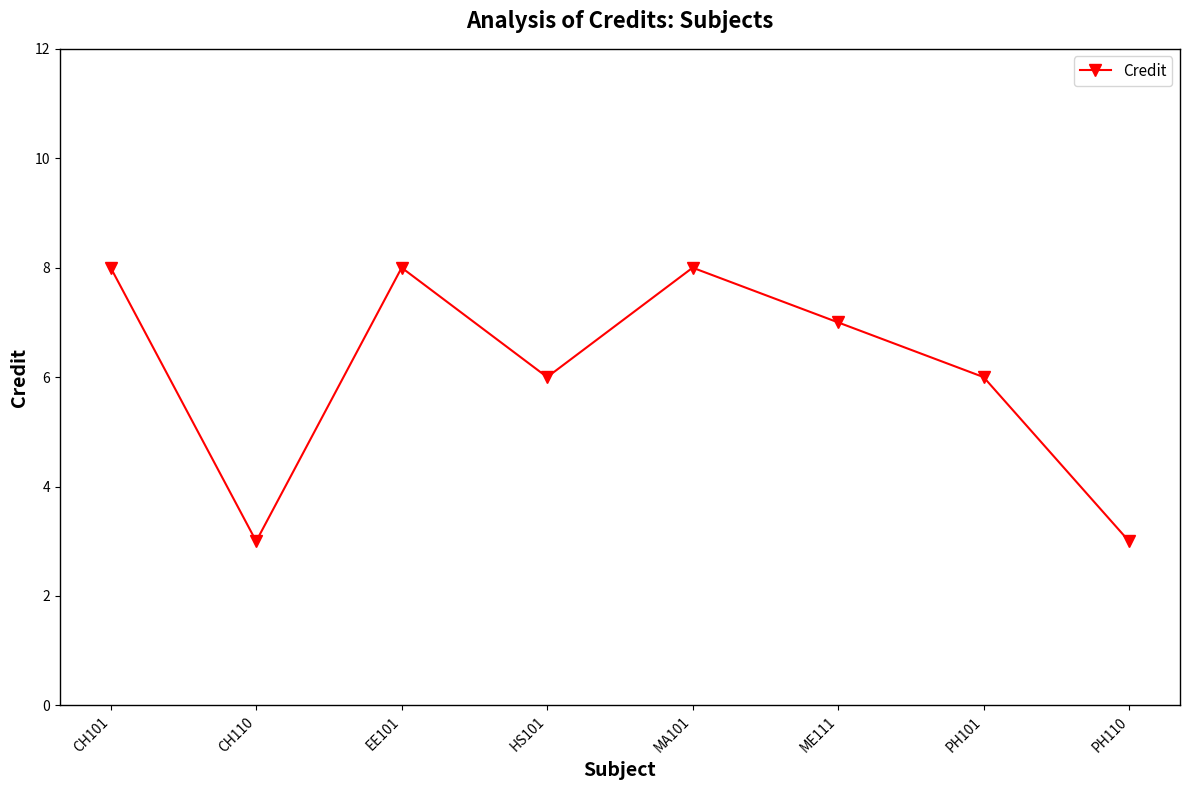

What is the label of the 4th point from the right?

MA101